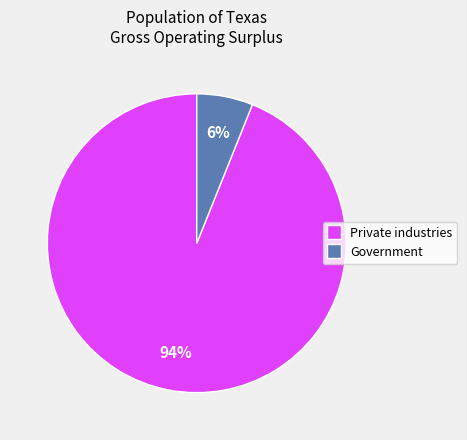

Is Private industries the majority of the pie?

Yes